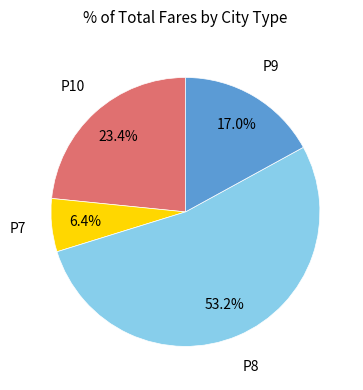

Which category has the smallest portion of the pie?

P7